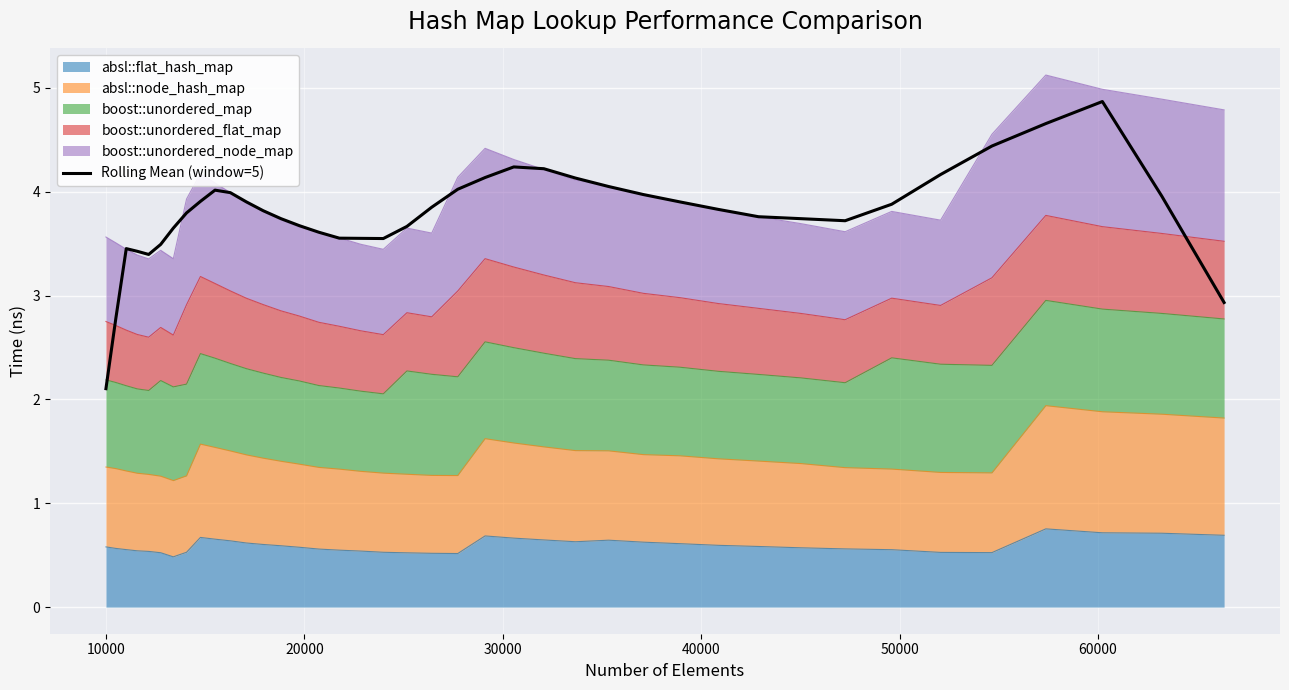

How many interior local peaks (higher than both neighbors) does the data have?

4